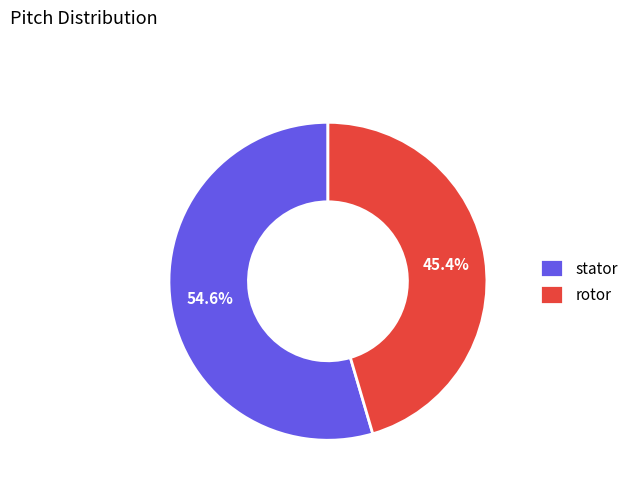

What is the total percentage of rotor and stator?

100.0%